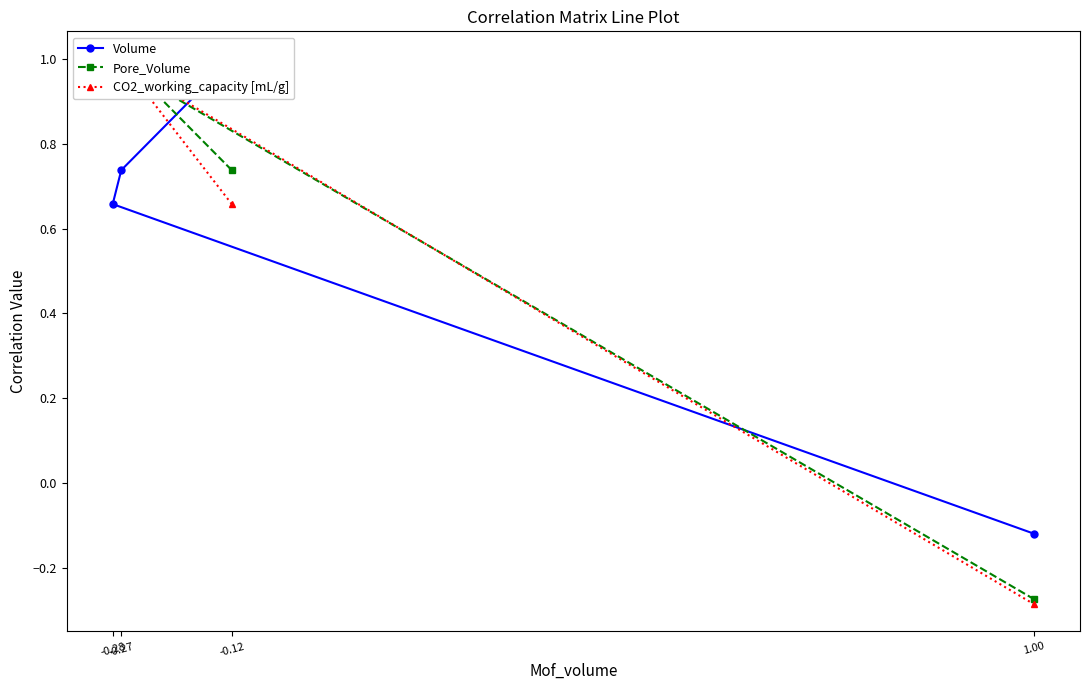

Rank the series by their maximum value, from lowest to highest.

Volume, Pore_Volume, CO2_working_capacity [mL/g]